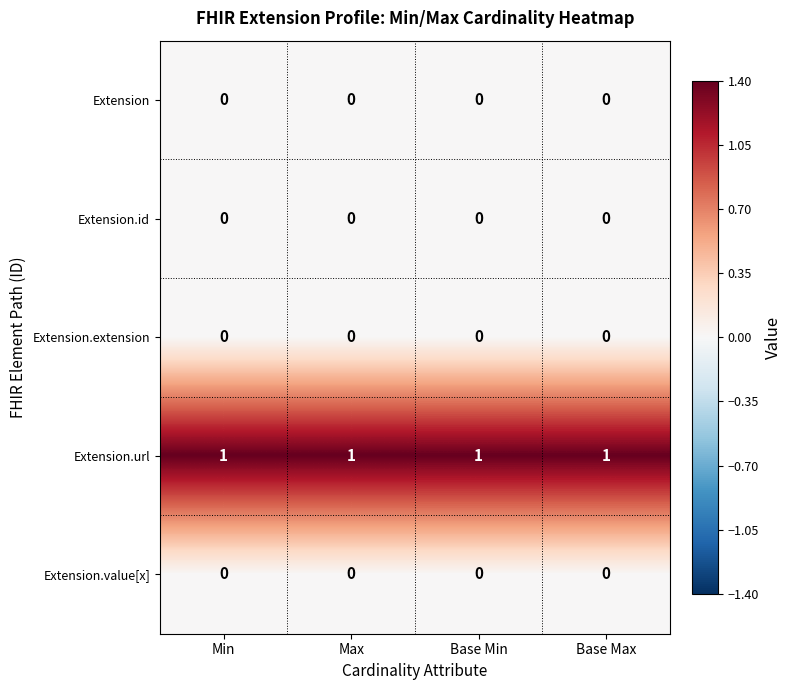

At how many categories does at least one series exceed 0?

4